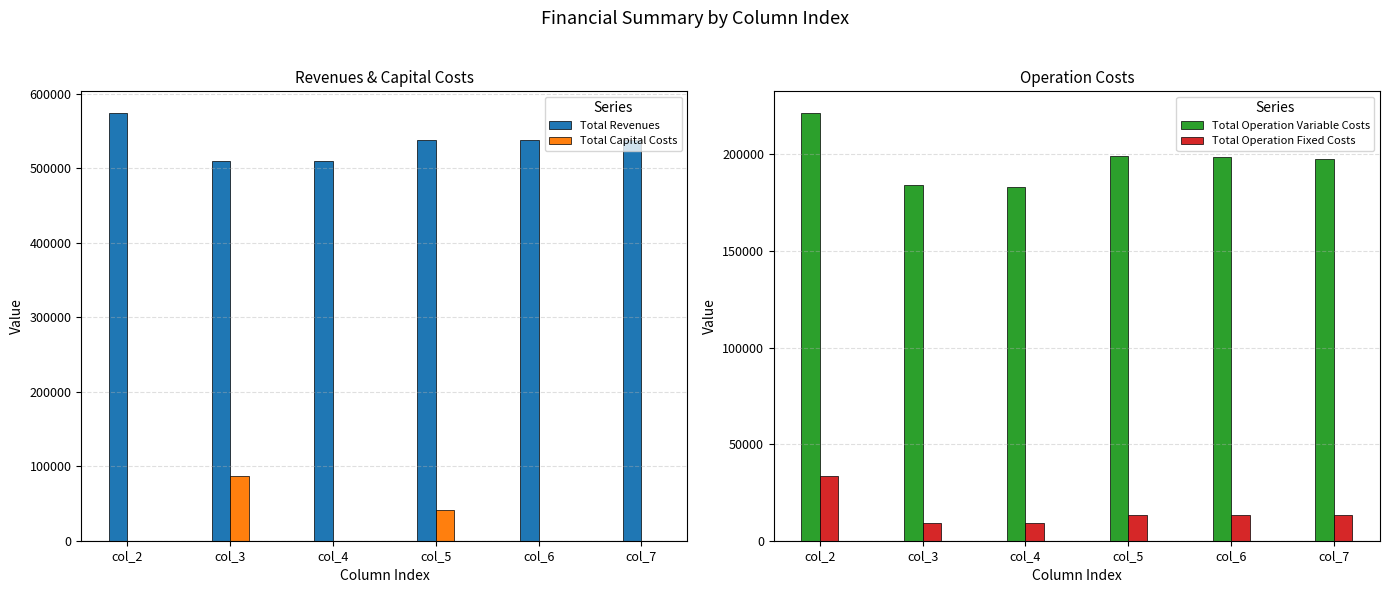

At col_7, list the series in order from largest to smallest.

Total Revenues, Total Operation Variable Costs, Total Operation Fixed Costs, Total Capital Costs